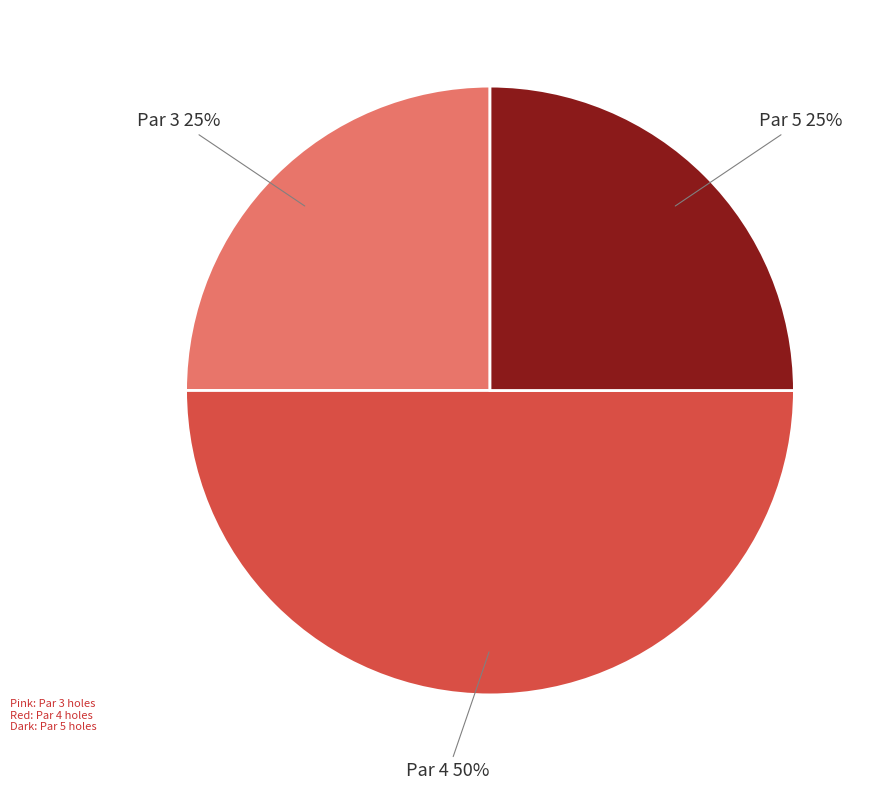

Approximately how many times larger is the value at Par 3 compared to Par 4?

0.5